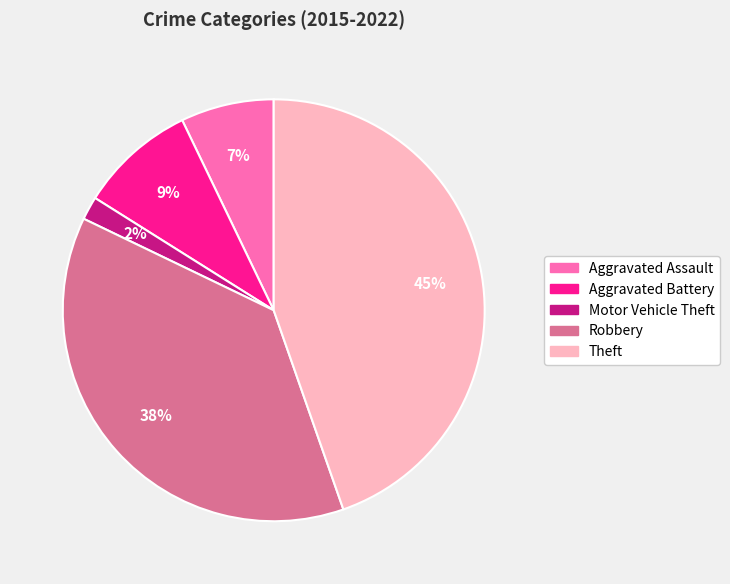

Between Aggravated Battery and Motor Vehicle Theft, which is larger?

Aggravated Battery